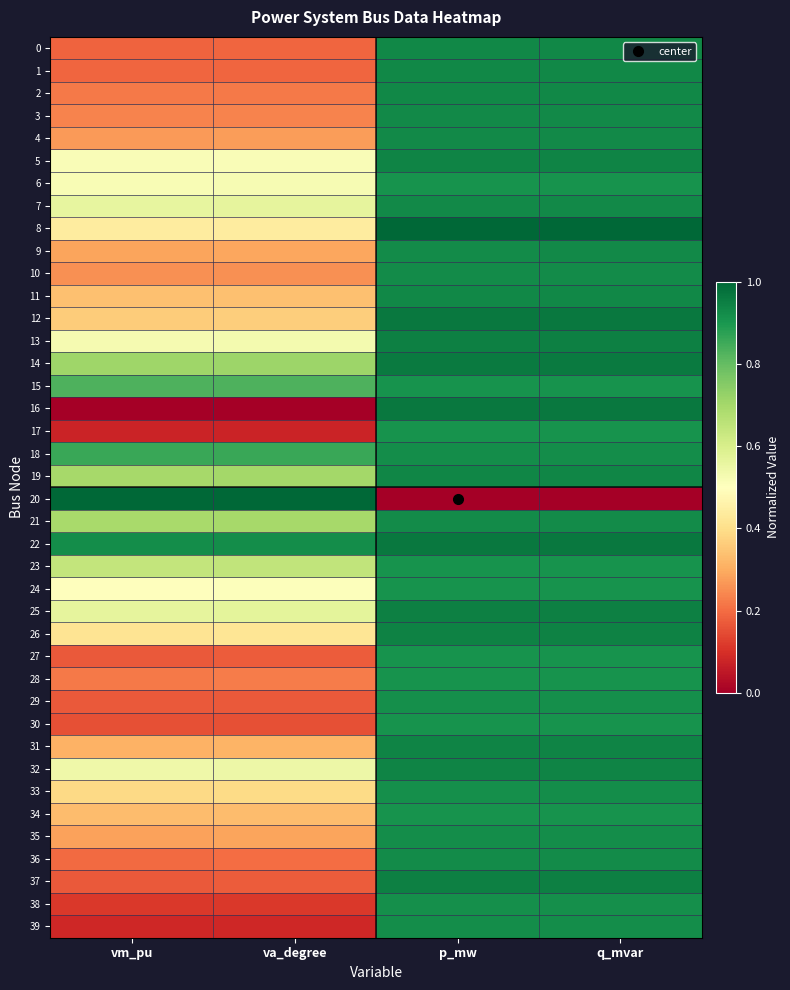

Reading left to right, extract all data points from this chart.

0: vm_pu=0.2	va_degree=0.2	p_mw=0.9	q_mvar=0.9
1: vm_pu=0.2	va_degree=0.2	p_mw=0.9	q_mvar=0.9
2: vm_pu=0.2	va_degree=0.2	p_mw=0.9	q_mvar=0.9
3: vm_pu=0.2	va_degree=0.2	p_mw=0.9	q_mvar=0.9
4: vm_pu=0.3	va_degree=0.3	p_mw=0.9	q_mvar=0.9
5: vm_pu=0.5	va_degree=0.5	p_mw=0.9	q_mvar=0.9
6: vm_pu=0.5	va_degree=0.5	p_mw=0.9	q_mvar=0.9
7: vm_pu=0.6	va_degree=0.6	p_mw=0.9	q_mvar=0.9
8: vm_pu=0.4	va_degree=0.4	p_mw=1.0	q_mvar=1.0
9: vm_pu=0.3	va_degree=0.3	p_mw=0.9	q_mvar=0.9
10: vm_pu=0.3	va_degree=0.3	p_mw=0.9	q_mvar=0.9
11: vm_pu=0.3	va_degree=0.3	p_mw=0.9	q_mvar=0.9
12: vm_pu=0.4	va_degree=0.4	p_mw=1.0	q_mvar=1.0
13: vm_pu=0.5	va_degree=0.5	p_mw=0.9	q_mvar=0.9
14: vm_pu=0.7	va_degree=0.7	p_mw=1.0	q_mvar=1.0
15: vm_pu=0.8	va_degree=0.8	p_mw=0.9	q_mvar=0.9
16: vm_pu=0.0	va_degree=0.0	p_mw=1.0	q_mvar=1.0
17: vm_pu=0.1	va_degree=0.1	p_mw=0.9	q_mvar=0.9
18: vm_pu=0.9	va_degree=0.9	p_mw=0.9	q_mvar=0.9
19: vm_pu=0.7	va_degree=0.7	p_mw=0.9	q_mvar=0.9
20: vm_pu=1.0	va_degree=1.0	p_mw=0.0	q_mvar=0.0
21: vm_pu=0.7	va_degree=0.7	p_mw=0.9	q_mvar=0.9
22: vm_pu=0.9	va_degree=0.9	p_mw=1.0	q_mvar=1.0
23: vm_pu=0.6	va_degree=0.6	p_mw=0.9	q_mvar=0.9
24: vm_pu=0.5	va_degree=0.5	p_mw=0.9	q_mvar=0.9
25: vm_pu=0.6	va_degree=0.6	p_mw=0.9	q_mvar=0.9
26: vm_pu=0.4	va_degree=0.4	p_mw=0.9	q_mvar=0.9
27: vm_pu=0.2	va_degree=0.2	p_mw=0.9	q_mvar=0.9
28: vm_pu=0.2	va_degree=0.2	p_mw=0.9	q_mvar=0.9
29: vm_pu=0.2	va_degree=0.2	p_mw=0.9	q_mvar=0.9
30: vm_pu=0.2	va_degree=0.2	p_mw=0.9	q_mvar=0.9
31: vm_pu=0.3	va_degree=0.3	p_mw=0.9	q_mvar=0.9
32: vm_pu=0.5	va_degree=0.5	p_mw=0.9	q_mvar=0.9
33: vm_pu=0.4	va_degree=0.4	p_mw=0.9	q_mvar=0.9
34: vm_pu=0.3	va_degree=0.3	p_mw=0.9	q_mvar=0.9
35: vm_pu=0.3	va_degree=0.3	p_mw=0.9	q_mvar=0.9
36: vm_pu=0.2	va_degree=0.2	p_mw=0.9	q_mvar=0.9
37: vm_pu=0.2	va_degree=0.2	p_mw=0.9	q_mvar=0.9
38: vm_pu=0.1	va_degree=0.1	p_mw=0.9	q_mvar=0.9
39: vm_pu=0.1	va_degree=0.1	p_mw=0.9	q_mvar=0.9